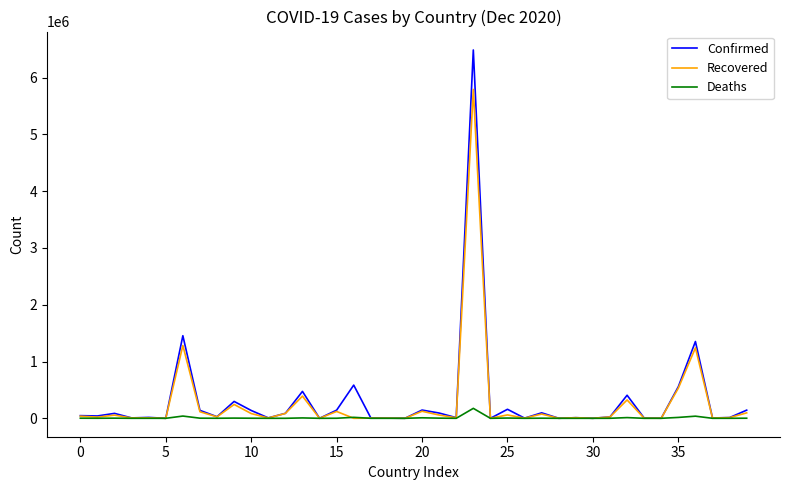

Which series has the largest range (max minus min)?

Confirmed